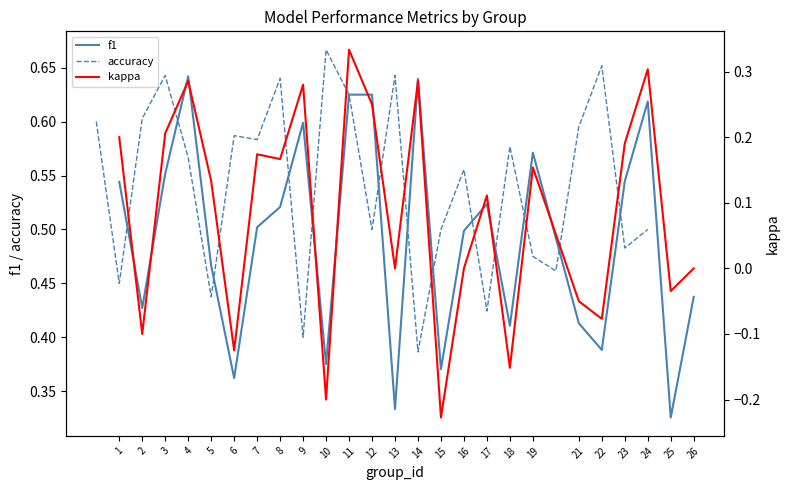

Which series has the largest total across all categories?

accuracy